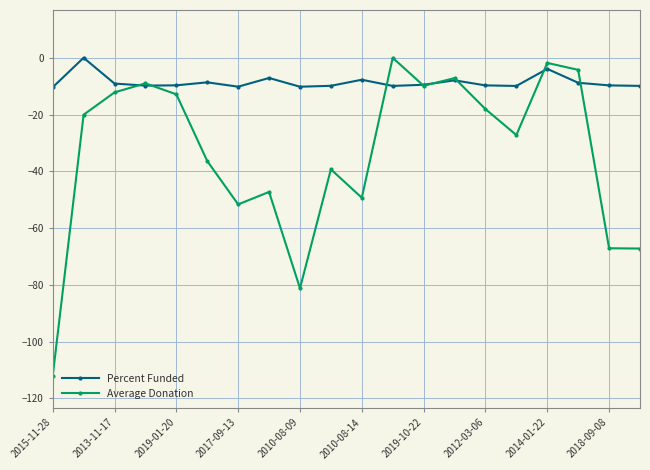

How many negative values does the Percent Funded series have?

19